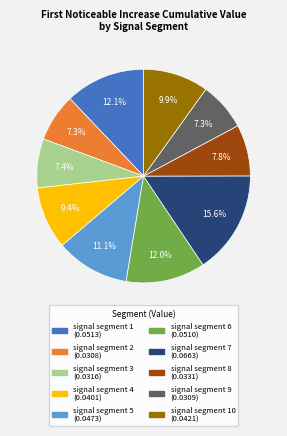

Does any single category account for the majority?

No